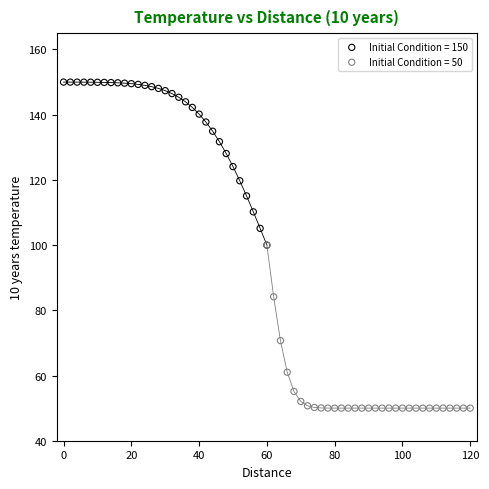

Which series reaches the minimum Y coordinate?

Initial Condition = 50